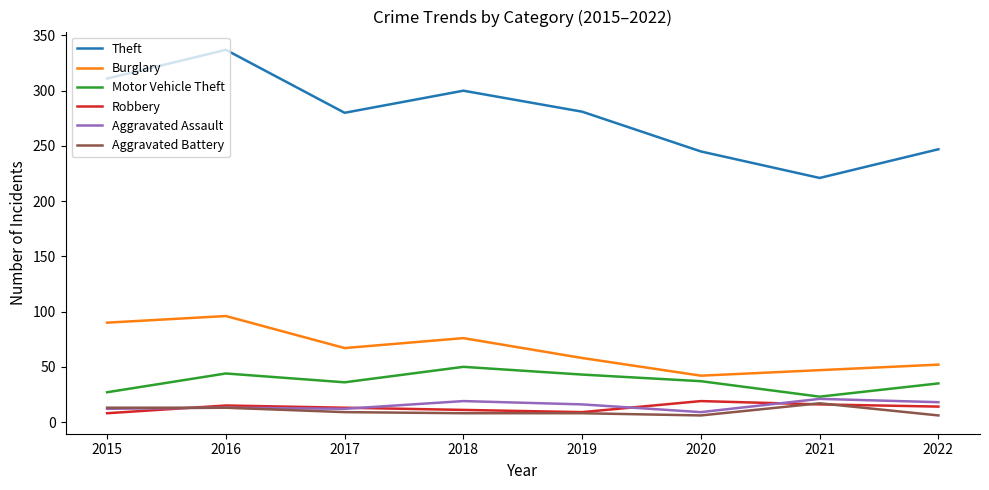

Is it true that Motor Vehicle Theft equals 43 at 2019?

True